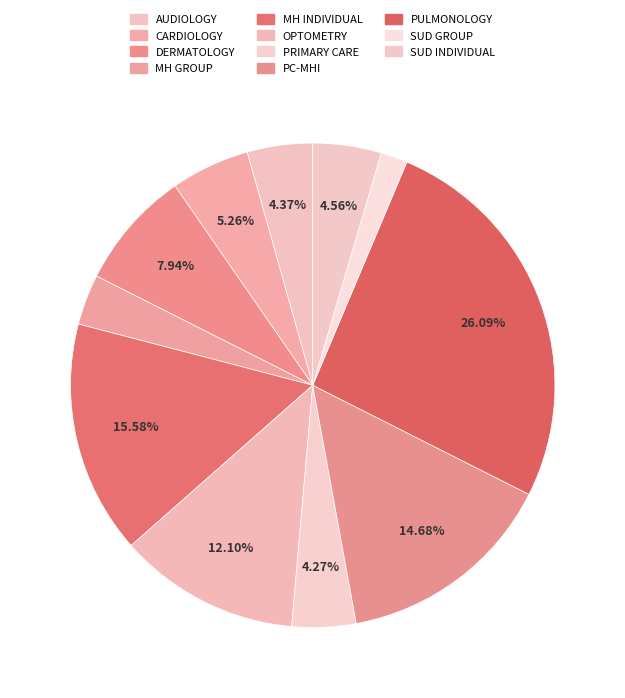

How many segments does this pie chart have?

11